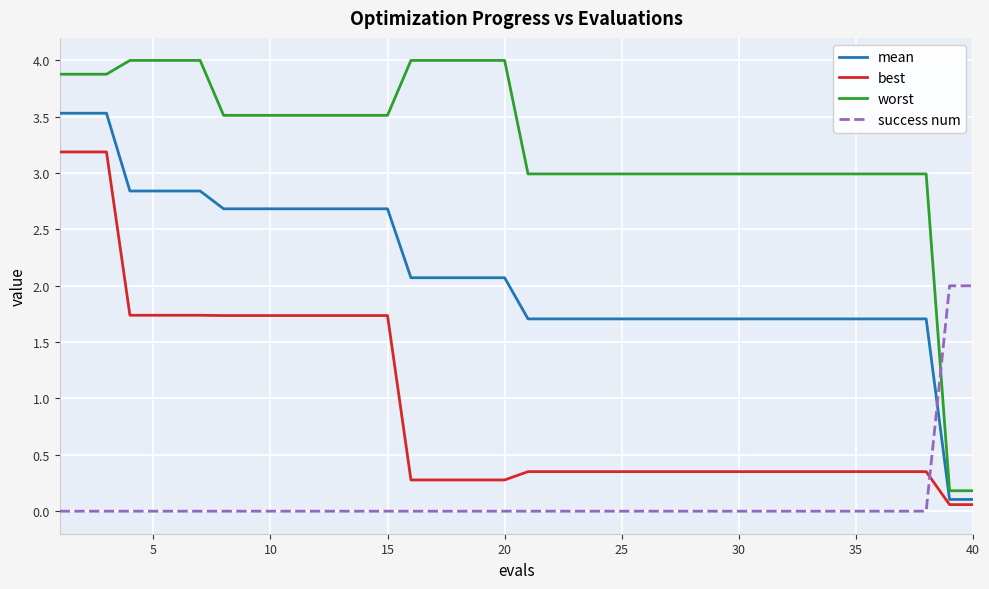

True or false: best and mean cross at least once.

False